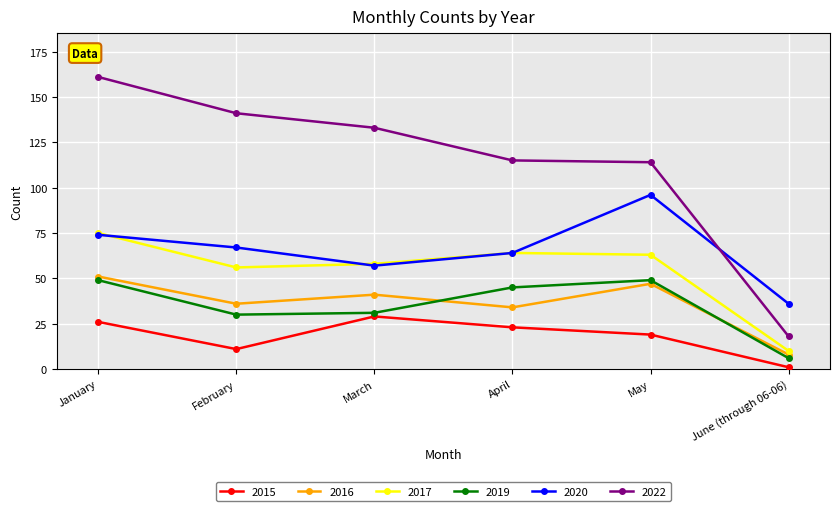

Count the number of categories in the chart.

6